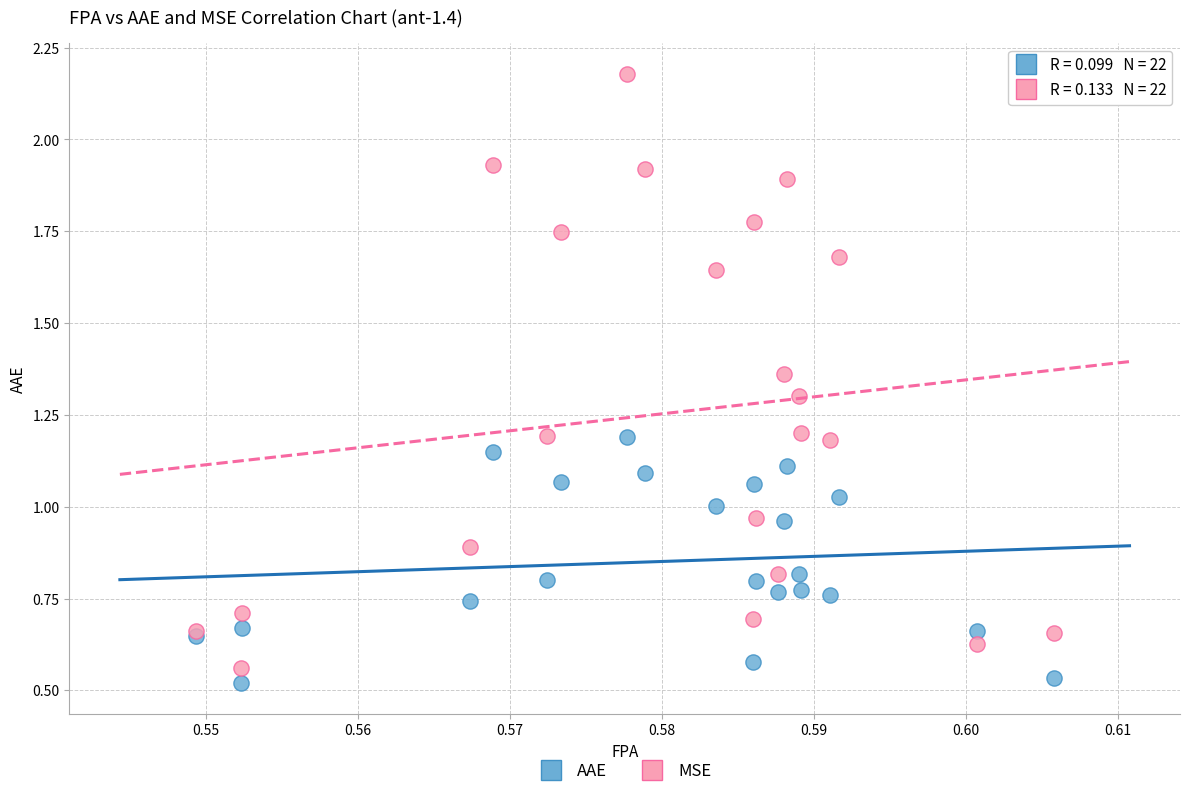

Which series contains the highest Y value?

MSE